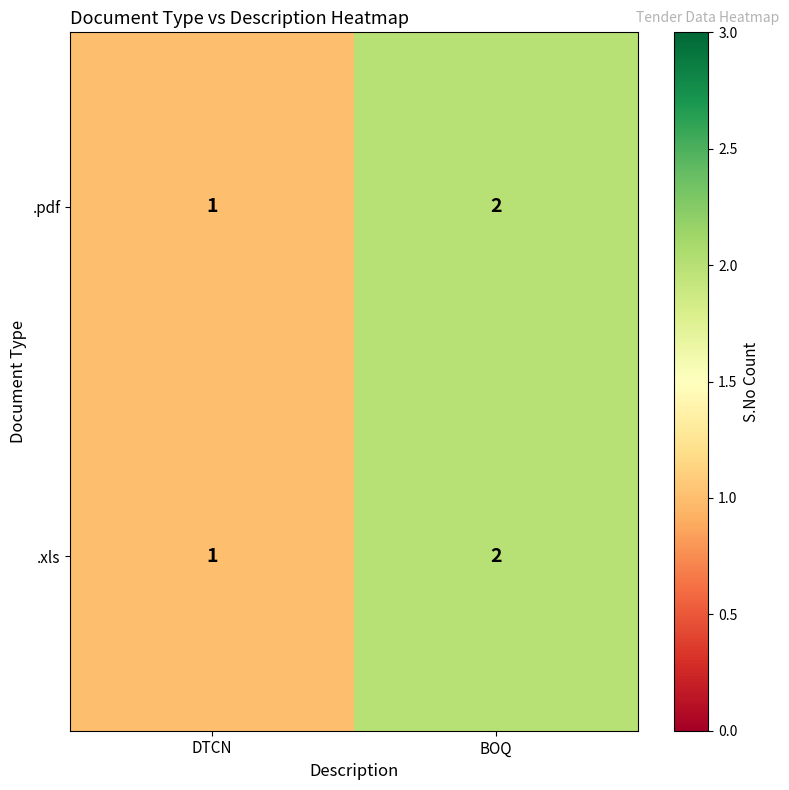

At which label does .xls reach its minimum?

DTCN